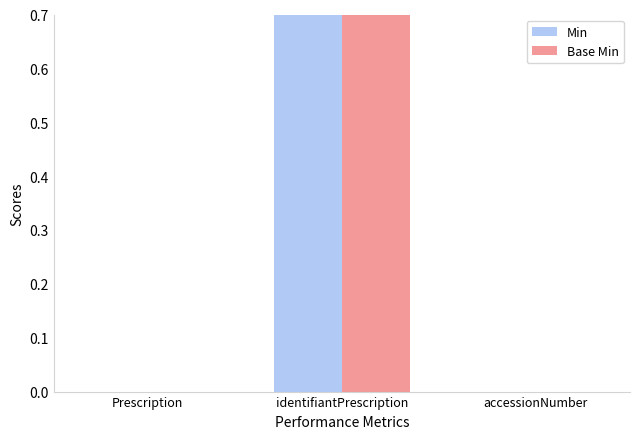

What is the maximum value for Min?

1